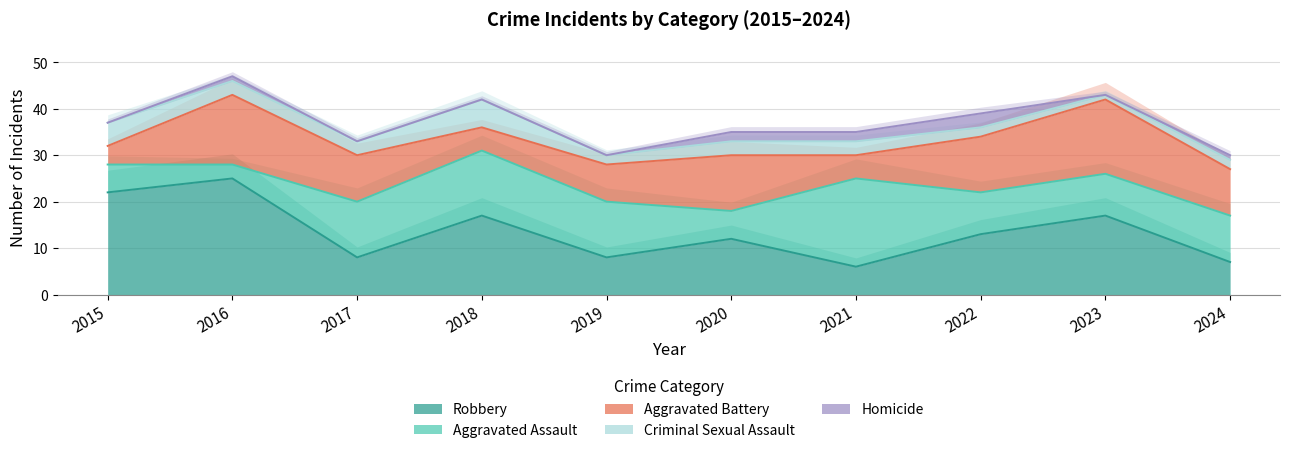

At which label does Aggravated Assault reach its minimum?

2016